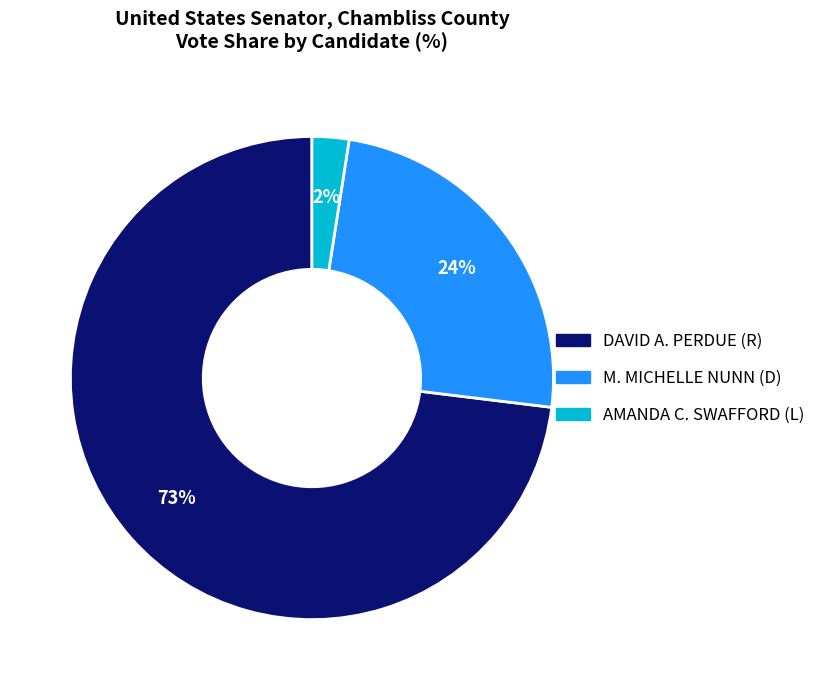

Count the number of slices in the pie.

3